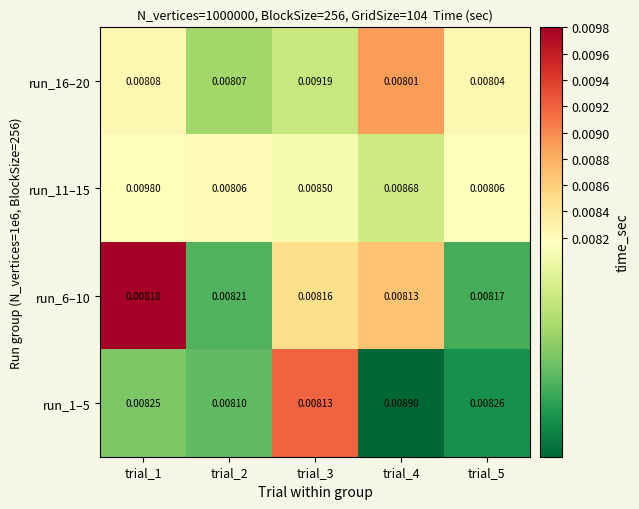

Is the value of run_6–10 at trial_3 greater than the value of run_1–5 at trial_5?

No